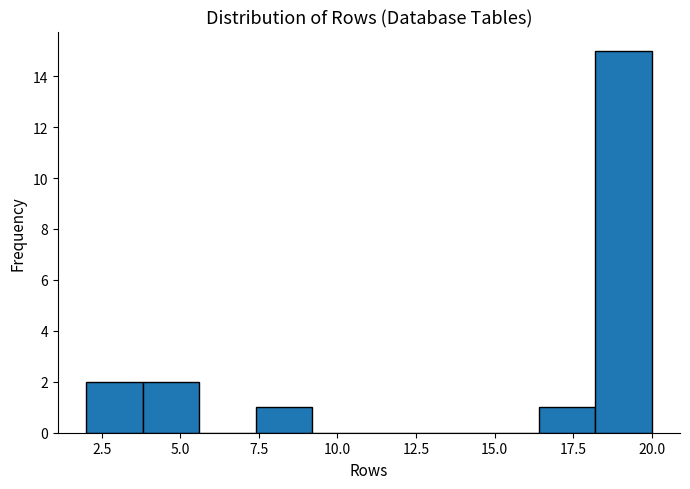

Read against the x-axis, roughly where is the centre of the tallest bar?

19.0